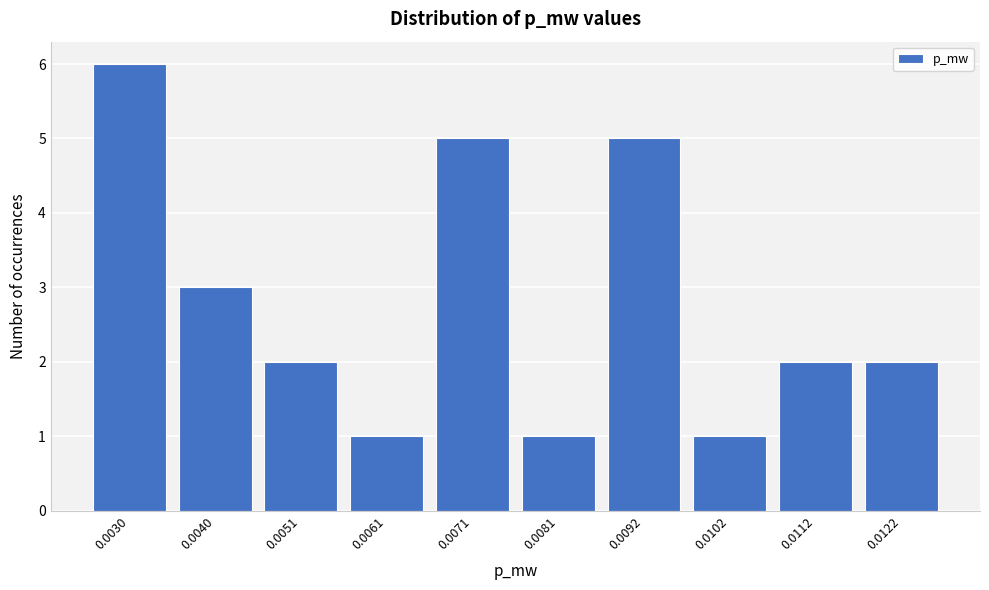

Reading right to left, what are all the values shown in this chart?

2	2	1	5	1	5	1	2	3	6